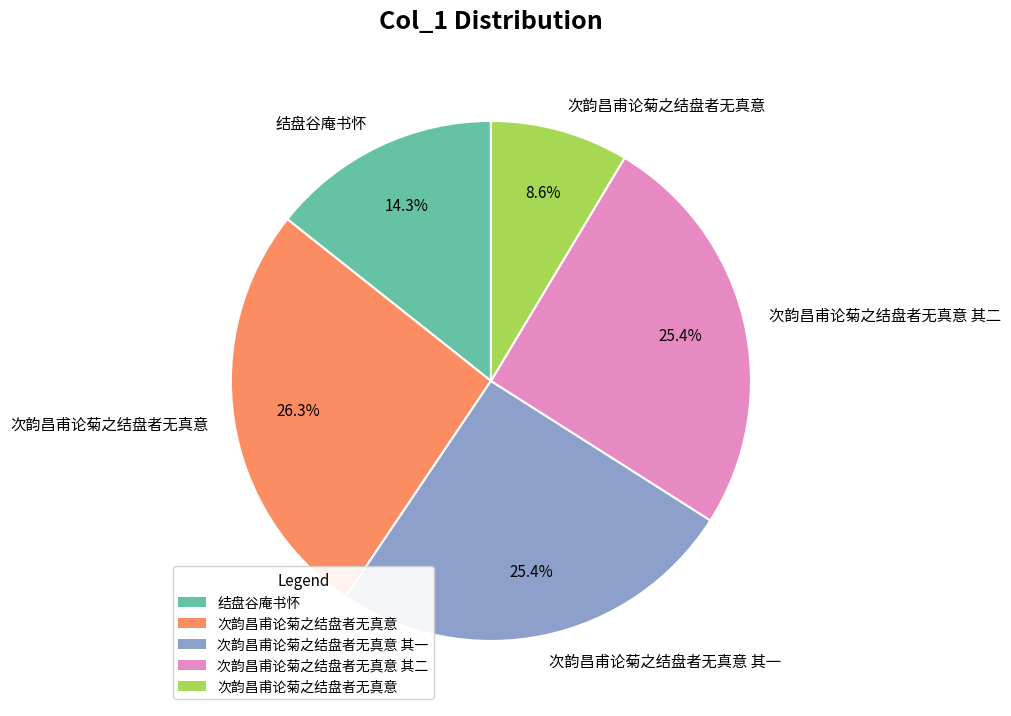

Count the number of slices in the pie.

5